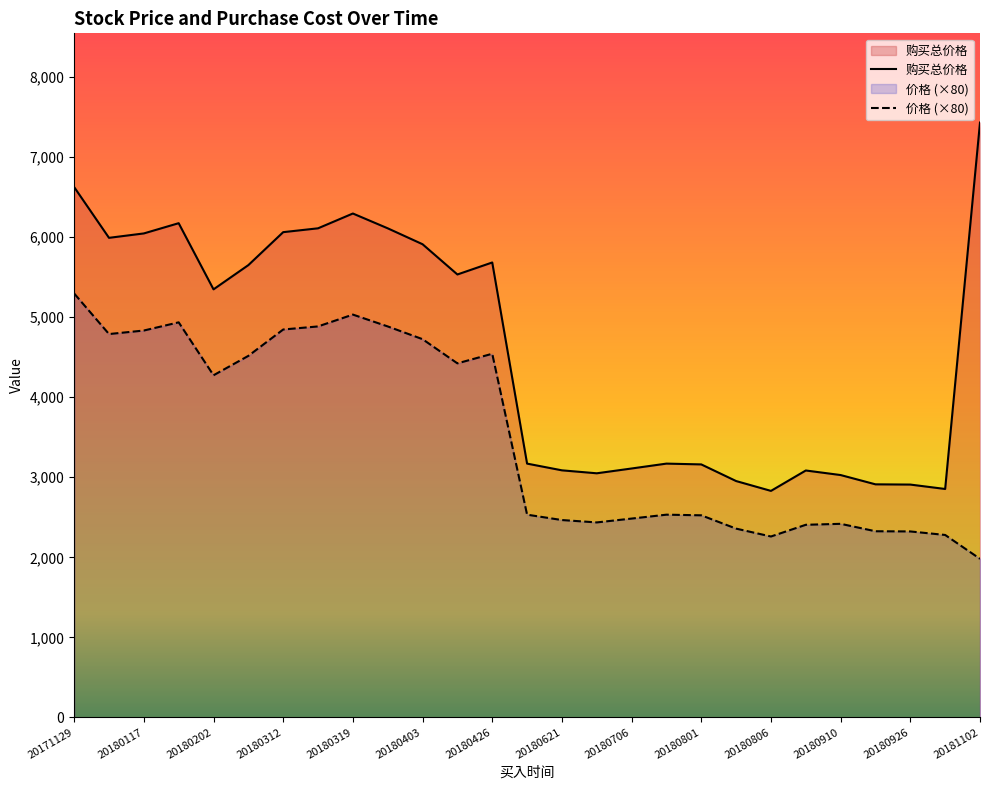

What is the sum of the 购买总价格 values at 20180806 and 20180424?

8365.0